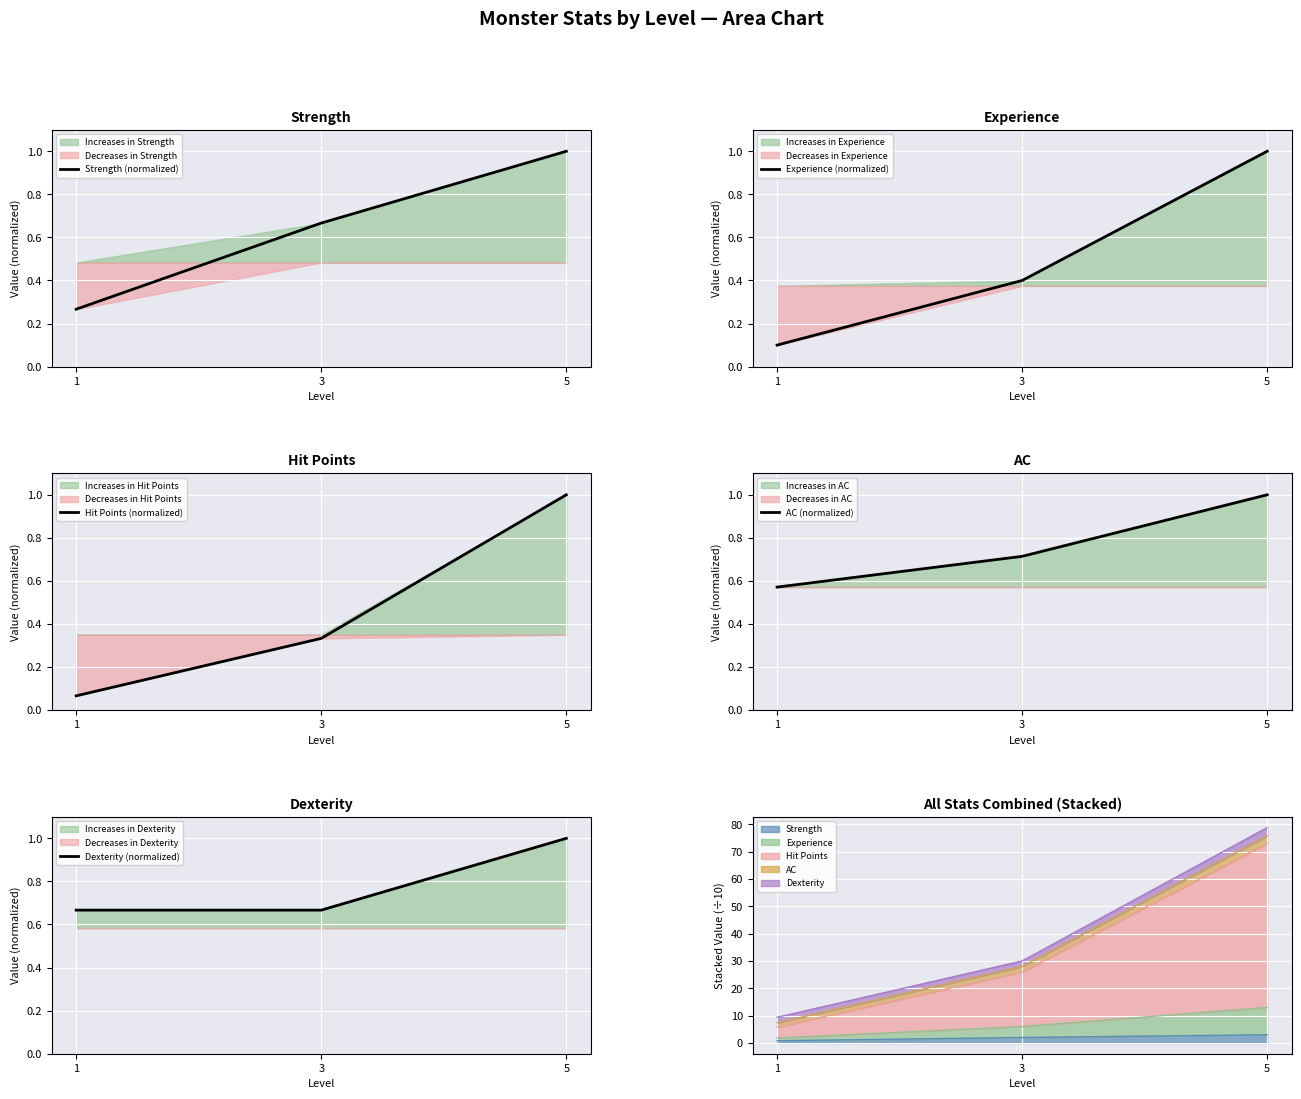

What is the spread (max minus min) of values at 1?

0.6